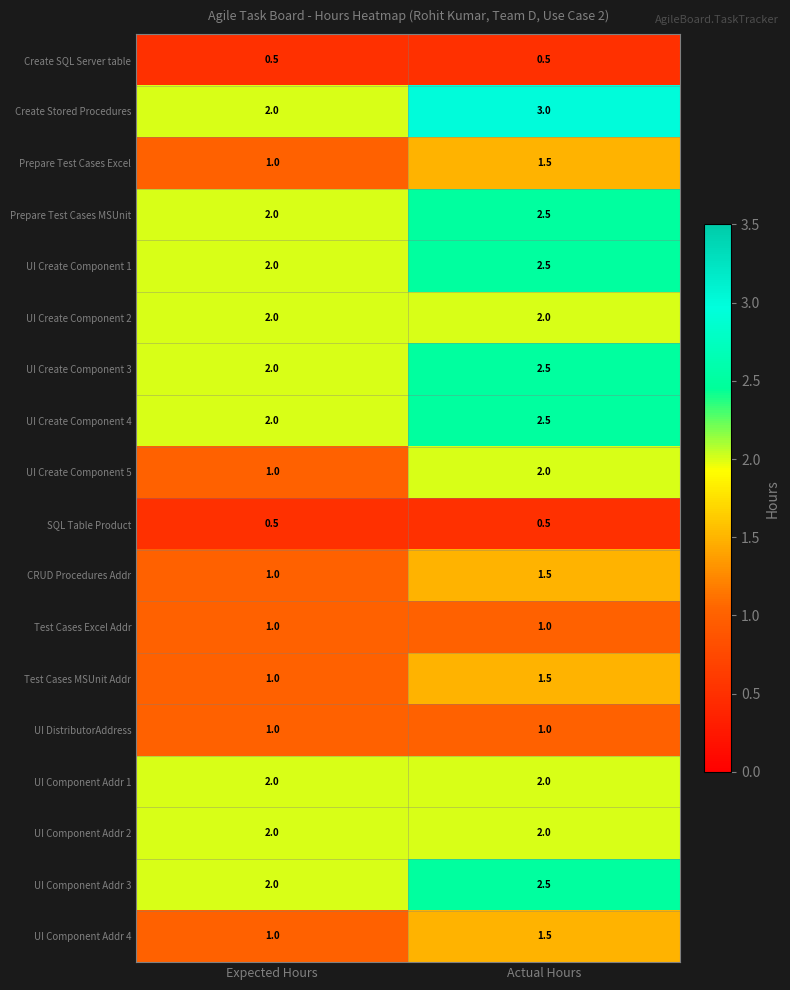

Which label corresponds to the largest value in the chart?

Actual Hours